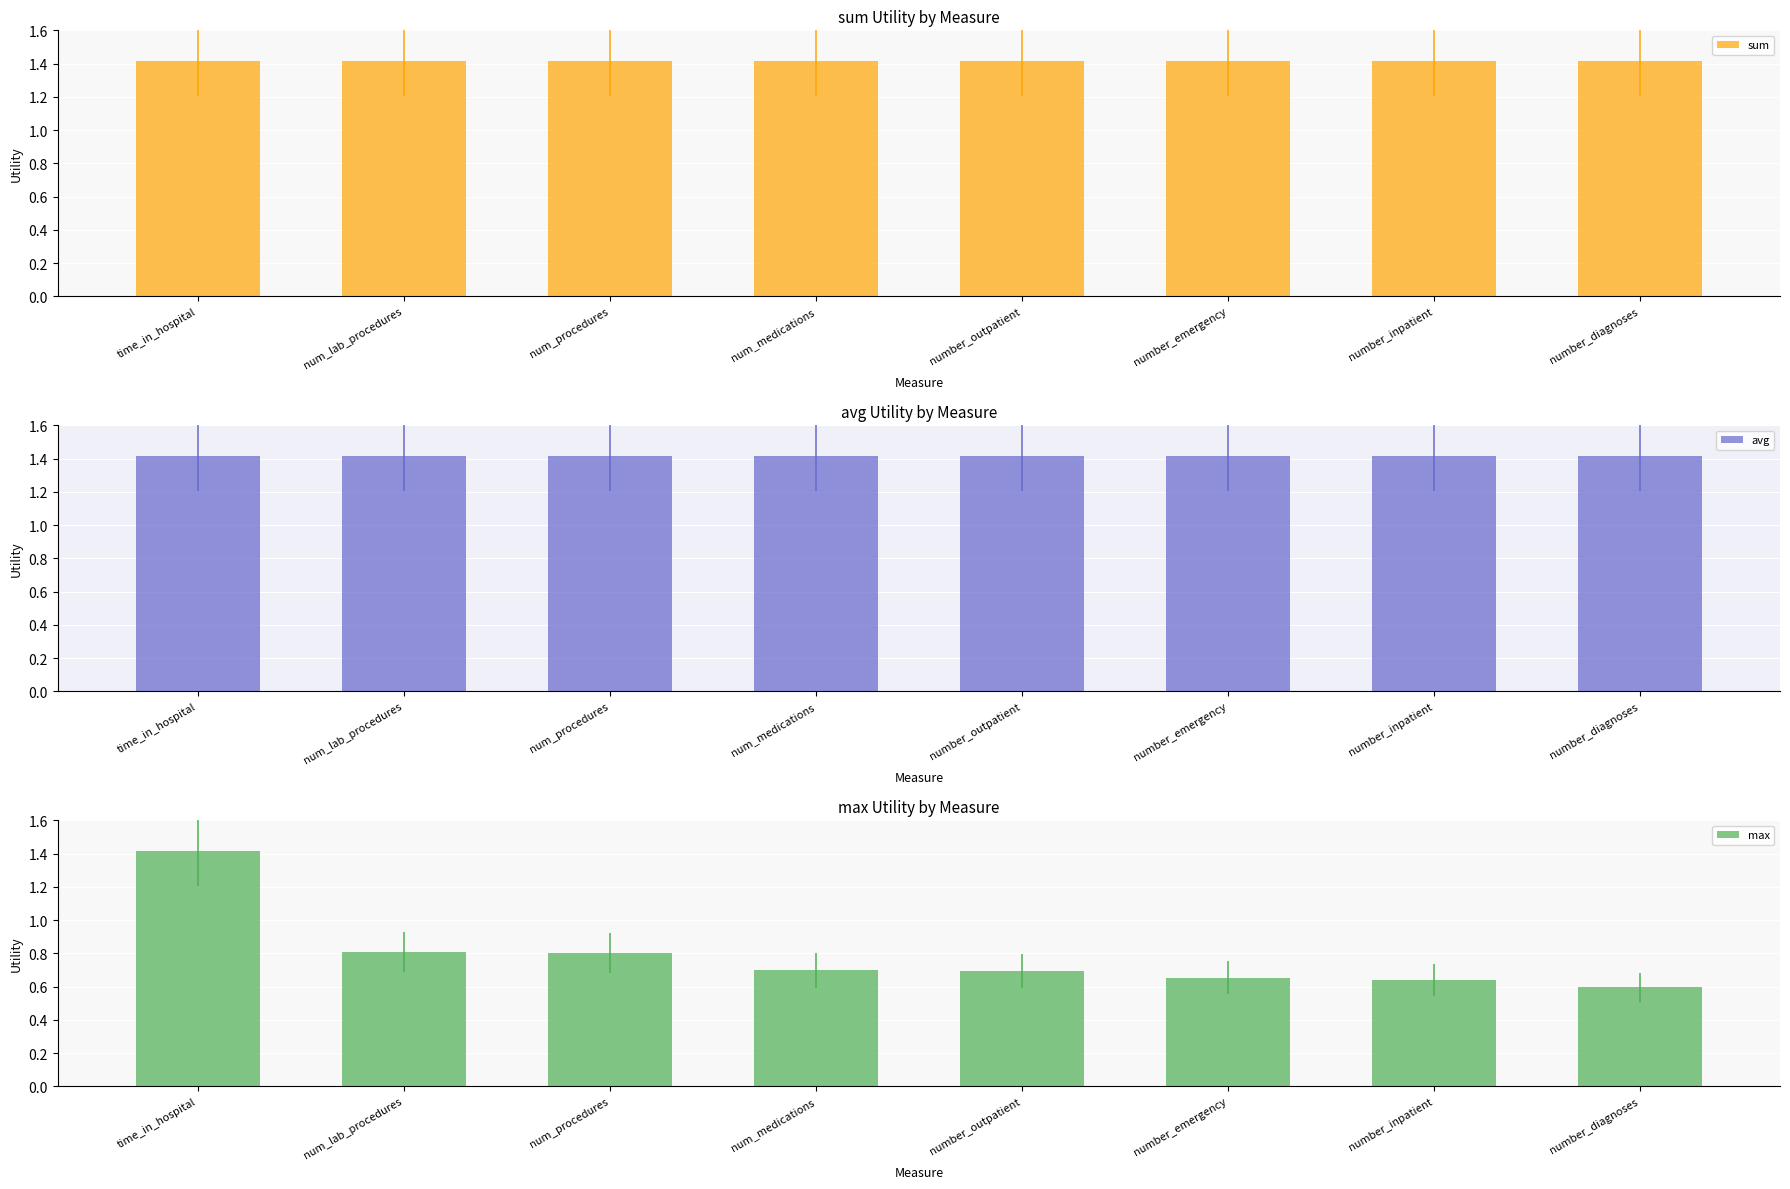

The avg series shows 1.9 at number_outpatient. True or false?

False